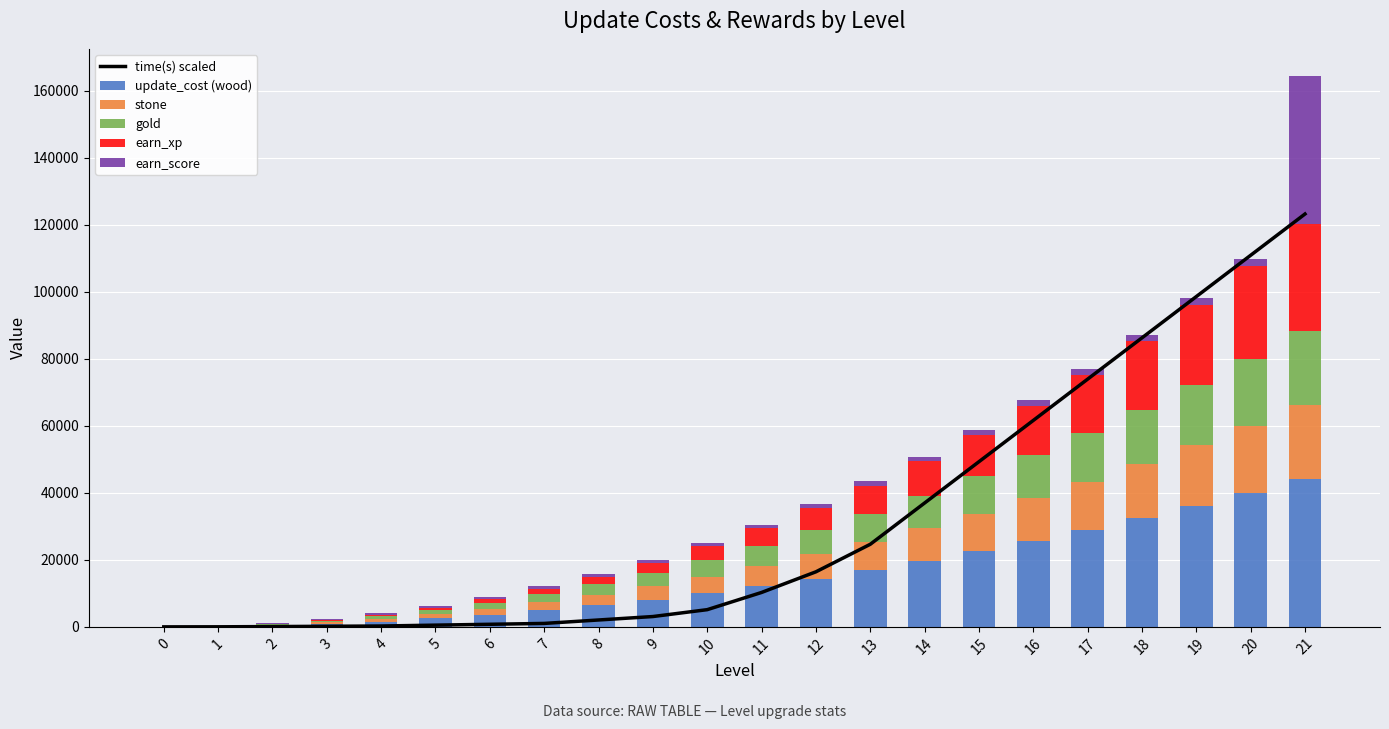

What is the total value across all series at 5?

6713.4